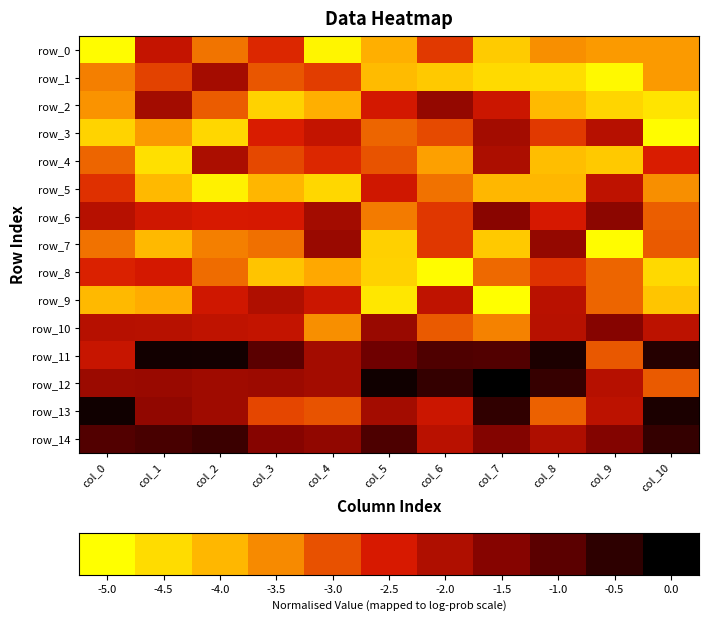

Is it true that row_5 equals -4.0 at col_7?

True